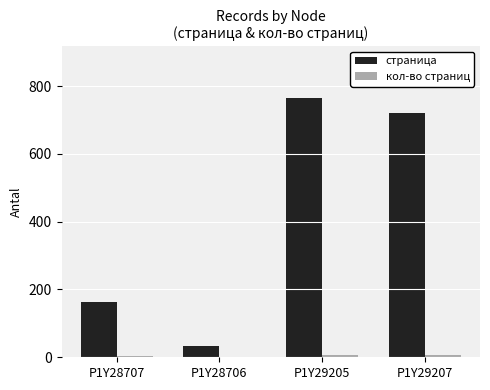

Between P1Y28707 and P1Y29207, which series saw the biggest shift?

страница